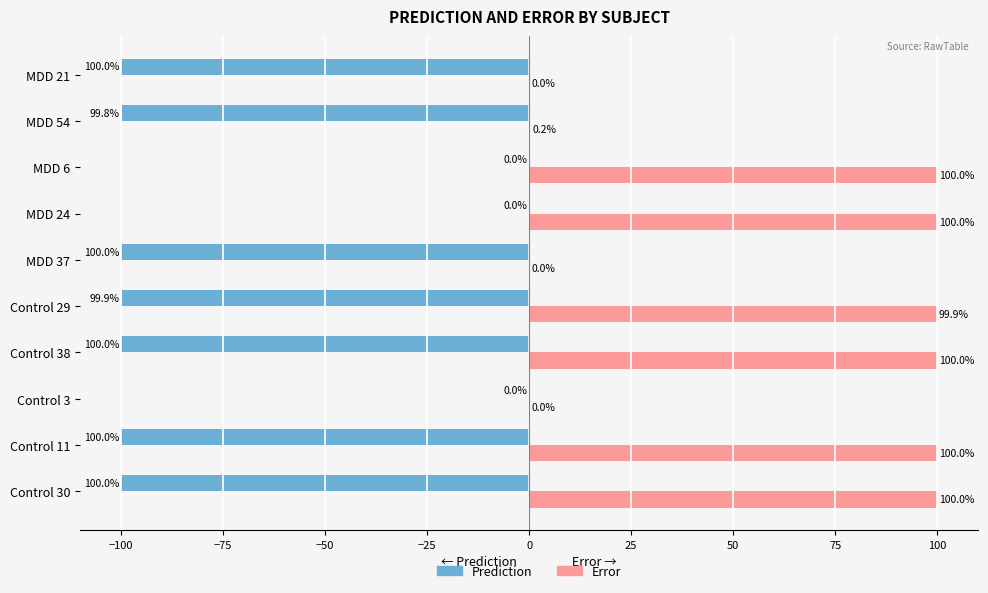

What is the sum of the Prediction values at Control 30 and Control 29?

-199.9